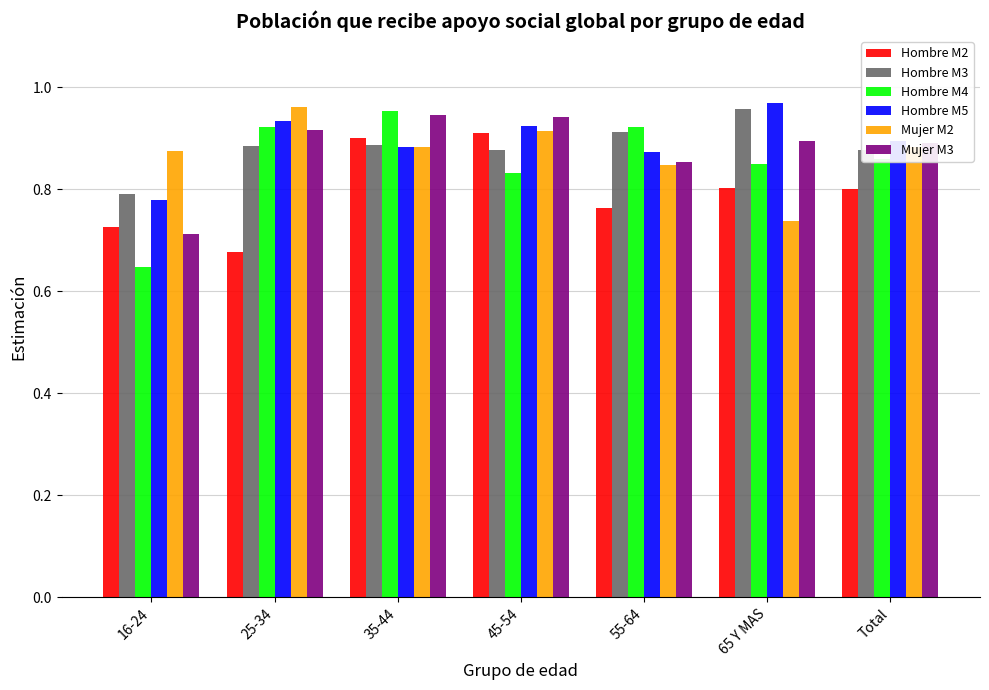

How many categories are shown in the chart?

7